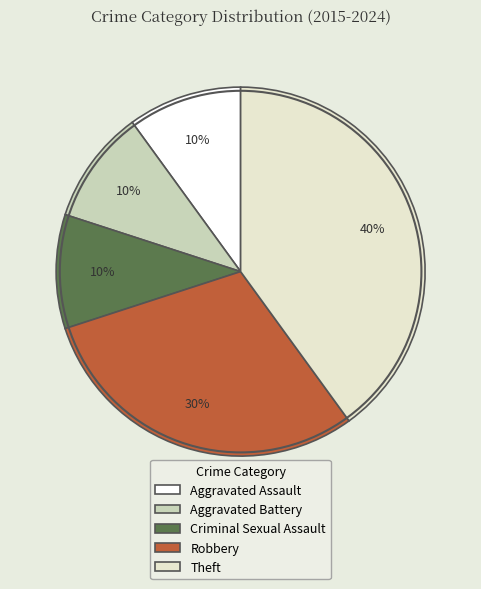

Which slice is the largest?

Theft